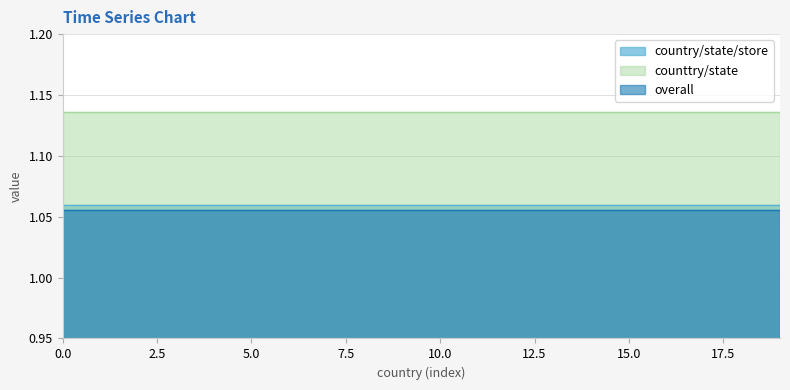

How many categories are shown in the chart?

20